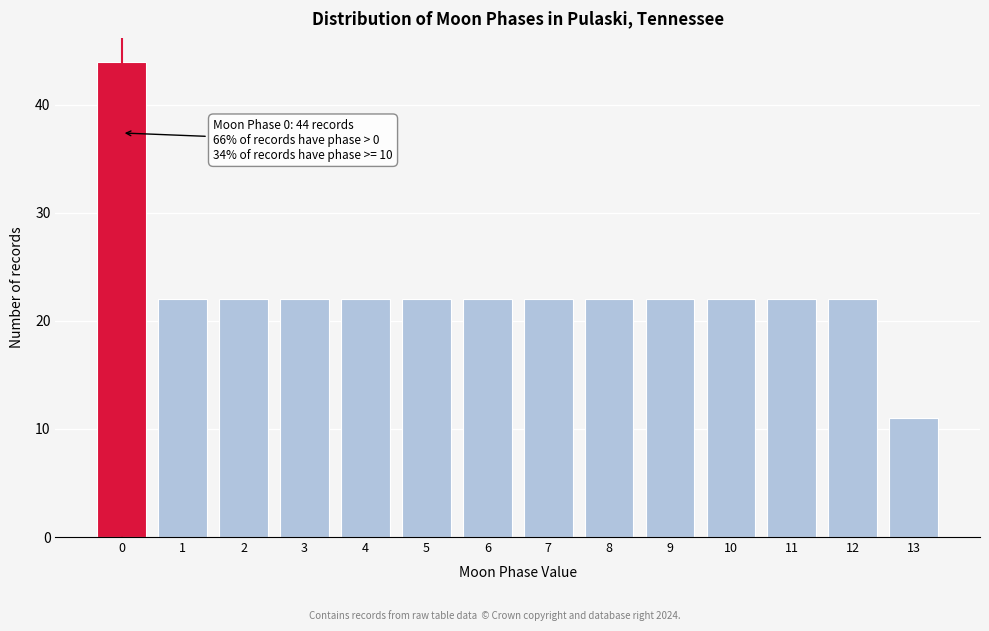

Reading left to right, list all the values displayed in this chart.

44	22	22	22	22	22	22	22	22	22	22	22	22	11